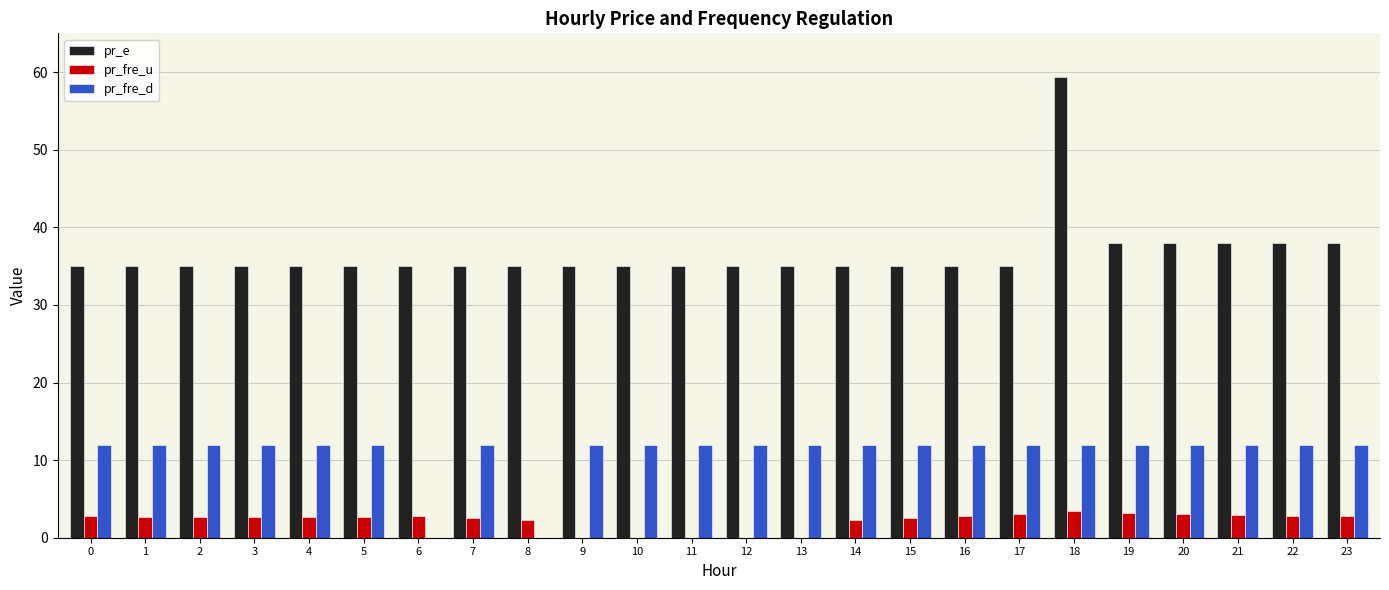

How many data points does each series have?

24